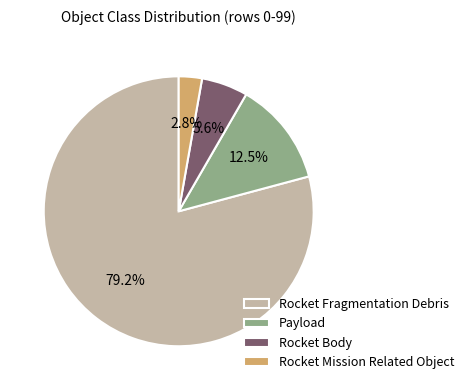

True or false: Rocket Fragmentation Debris accounts for 79% of the total.

True